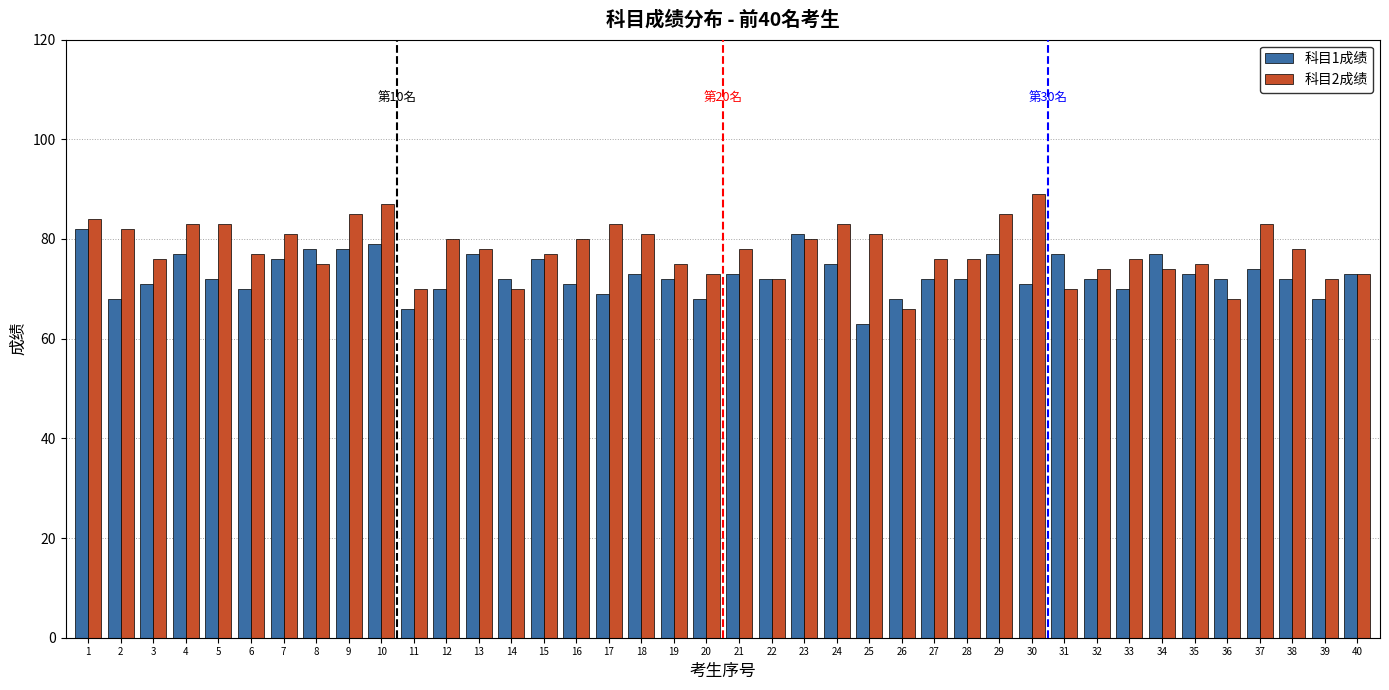

How many distinct data groups are displayed?

2